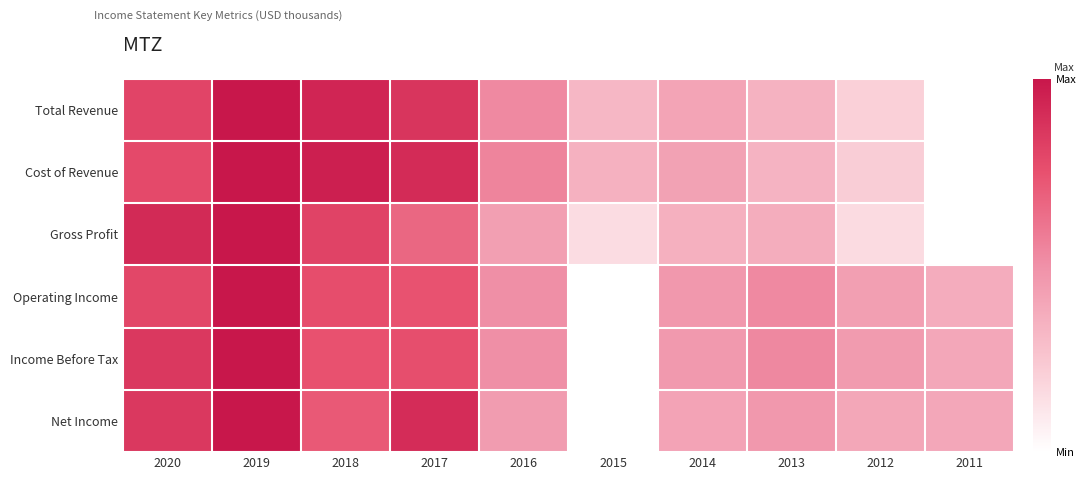

Reading left to right, list all the values displayed in this chart.

Total Revenue: 2020=0.8	2019=1.0	2018=0.9	2017=0.9	2016=0.5	2015=0.3	2014=0.4	2013=0.3	2012=0.2	2011=0.0
Cost of Revenue: 2020=0.8	2019=1.0	2018=1.0	2017=0.9	2016=0.5	2015=0.3	2014=0.4	2013=0.3	2012=0.2	2011=0.0
Gross Profit: 2020=0.9	2019=1.0	2018=0.8	2017=0.7	2016=0.4	2015=0.2	2014=0.4	2013=0.4	2012=0.2	2011=0.0
Operating Income: 2020=0.8	2019=1.0	2018=0.8	2017=0.7	2016=0.5	2015=0.0	2014=0.5	2013=0.5	2012=0.4	2011=0.4
Income Before Tax: 2020=0.9	2019=1.0	2018=0.7	2017=0.8	2016=0.5	2015=0.0	2014=0.5	2013=0.5	2012=0.5	2011=0.4
Net Income: 2020=0.9	2019=1.0	2018=0.7	2017=0.9	2016=0.4	2015=0.0	2014=0.4	2013=0.5	2012=0.4	2011=0.4